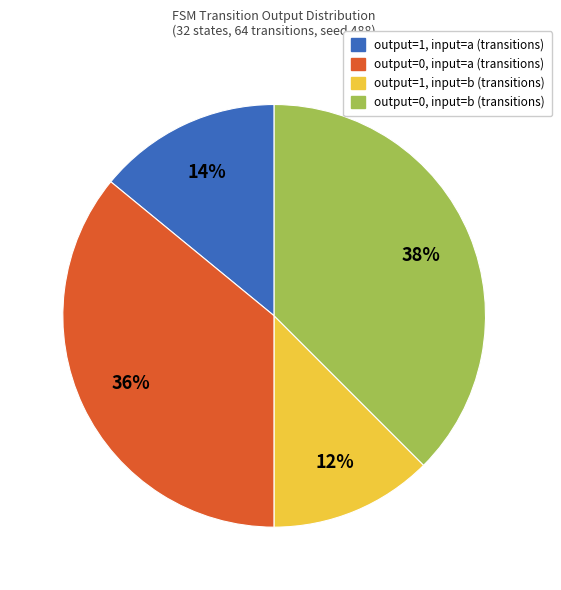

To the nearest percent, what is the average slice percentage?

25%